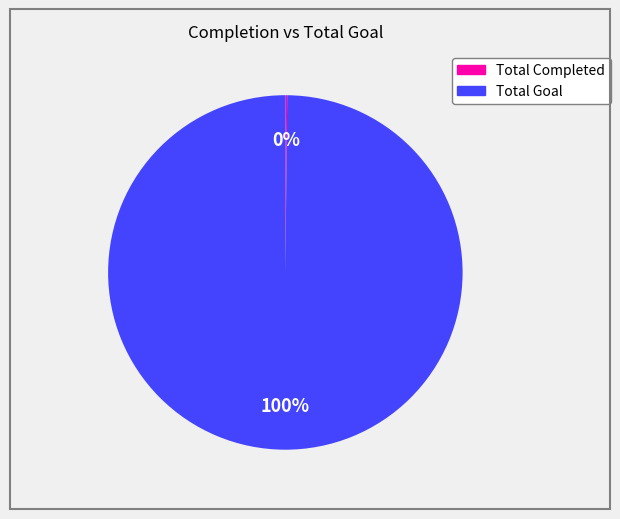

Is it true that Total Goal is 100% of the pie?

True